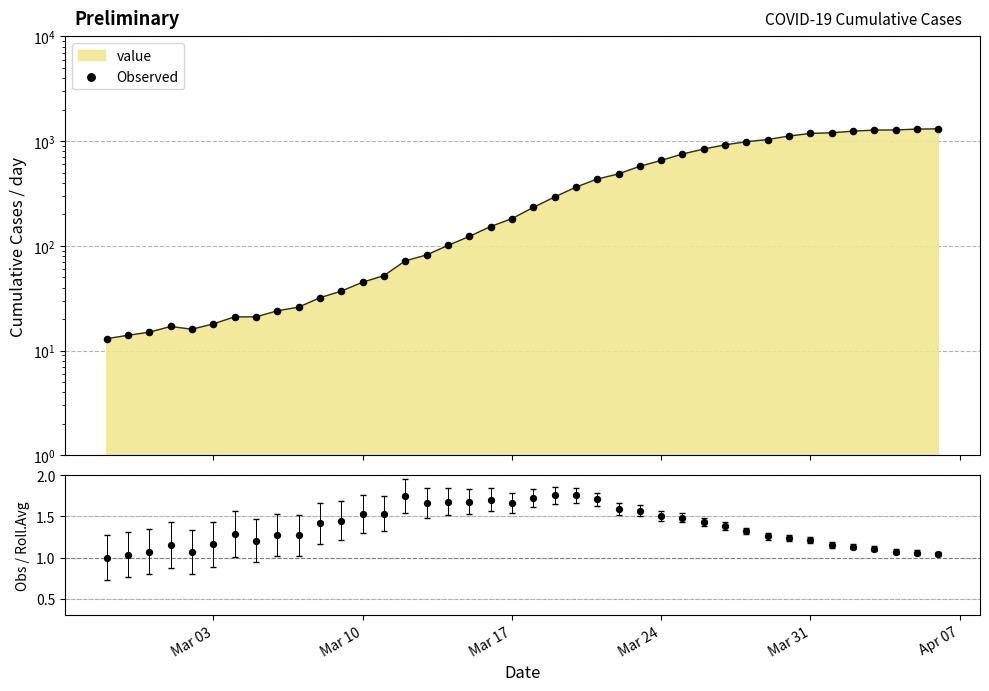

Is the value of Observed at 37 greater than the value of Obs/Rolling-avg at 25?

Yes